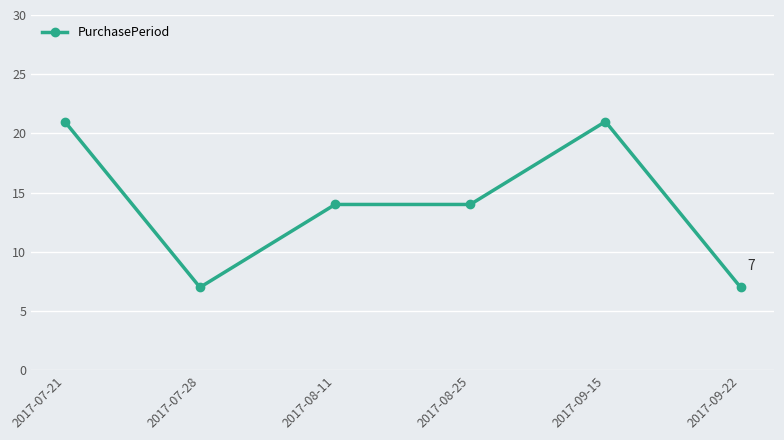

What is the label of the 2nd point from the left?

2017-07-28